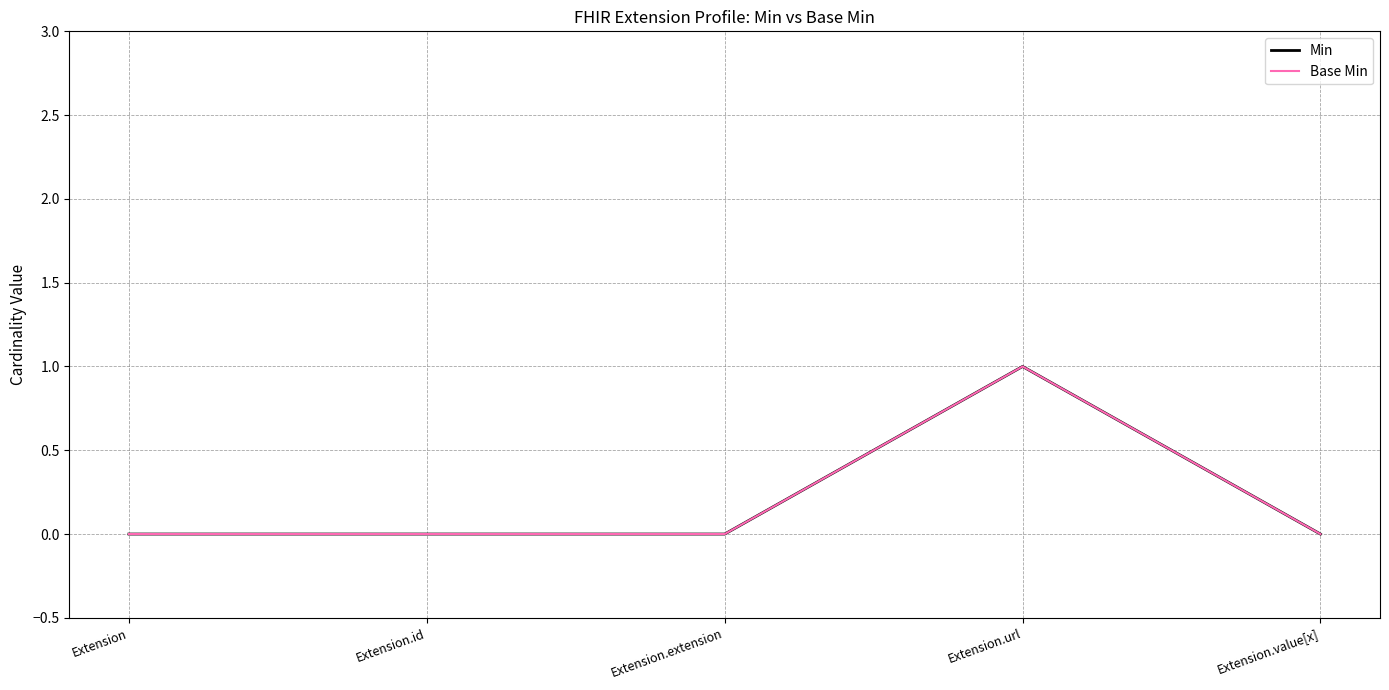

Reading right to left, what are all the values shown in this chart?

Min: 0	1	0	0	0
Base Min: 0	1	0	0	0